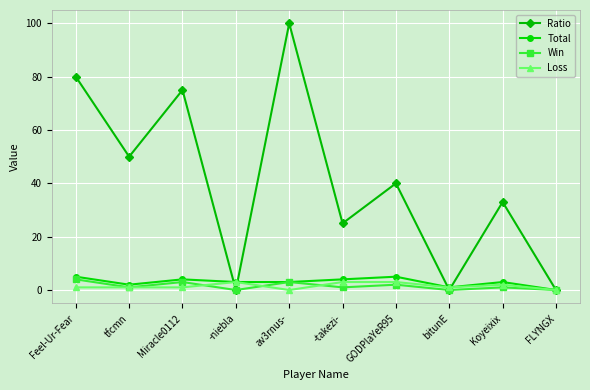

At how many categories does at least one series exceed 54?

3